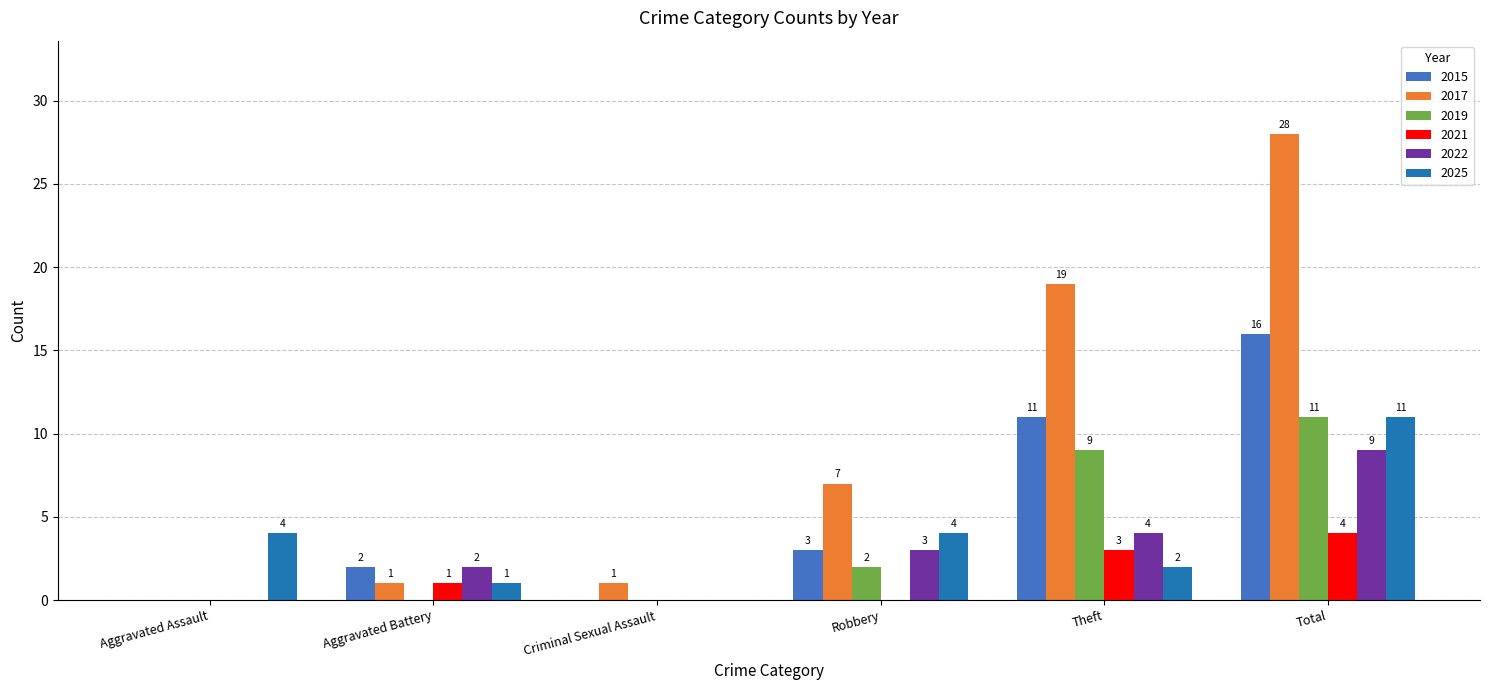

Count the 2019 values in the range 0 to 9.

5